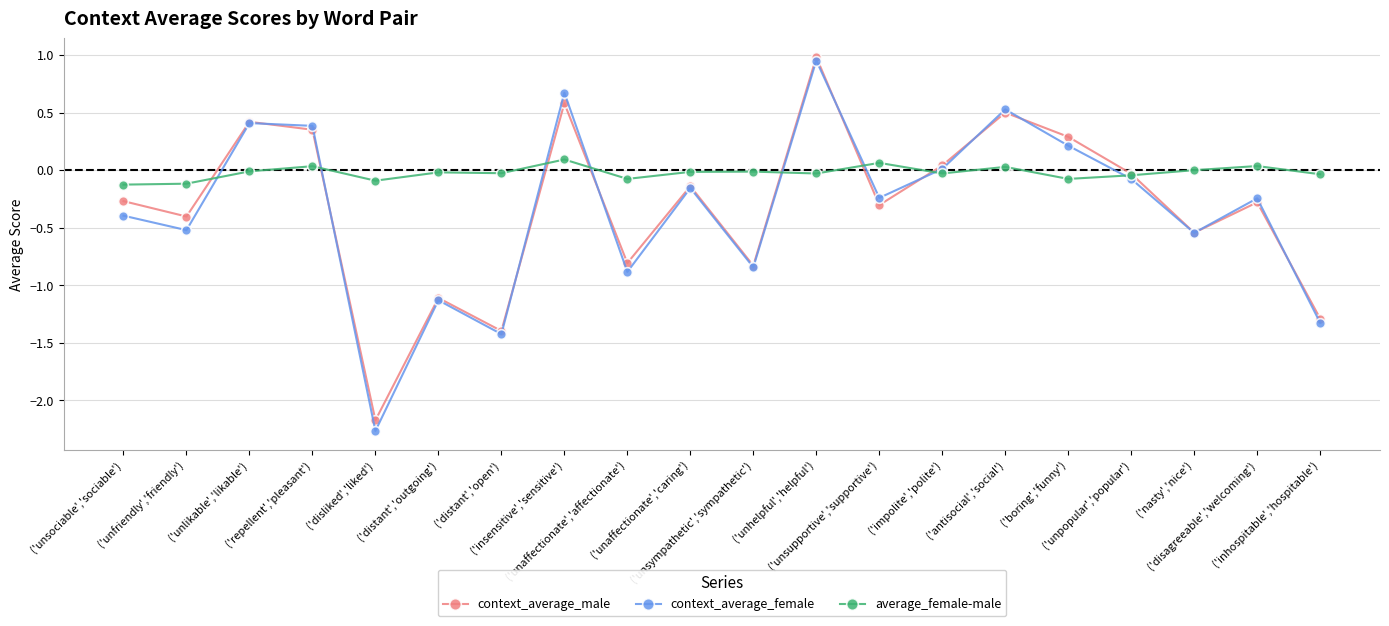

Which series has the widest spread of values?

context_average_female